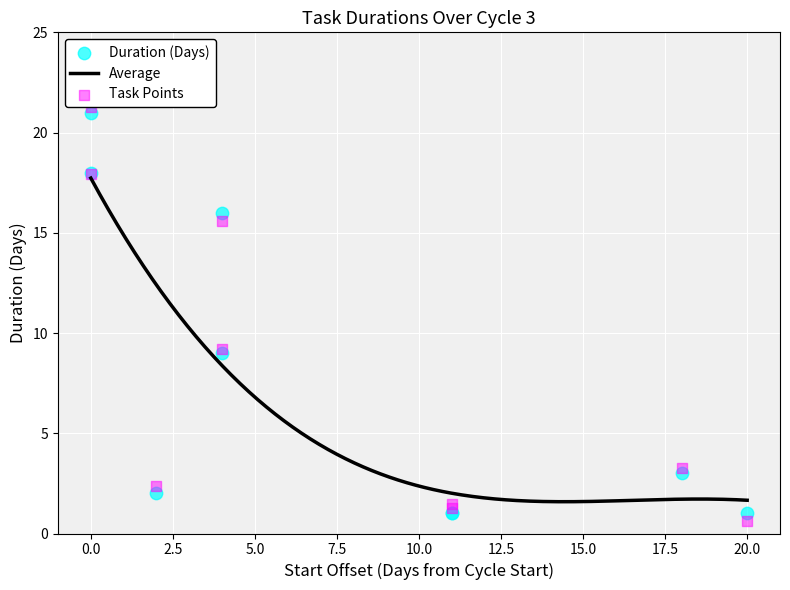

What is the minimum value for Average?

1.6